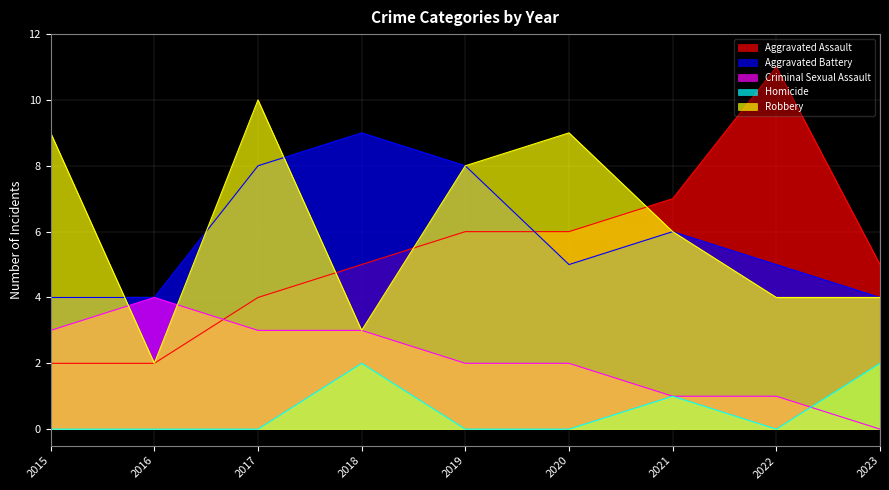

What is the value of the Aggravated Battery point at the 3rd from the left?

8